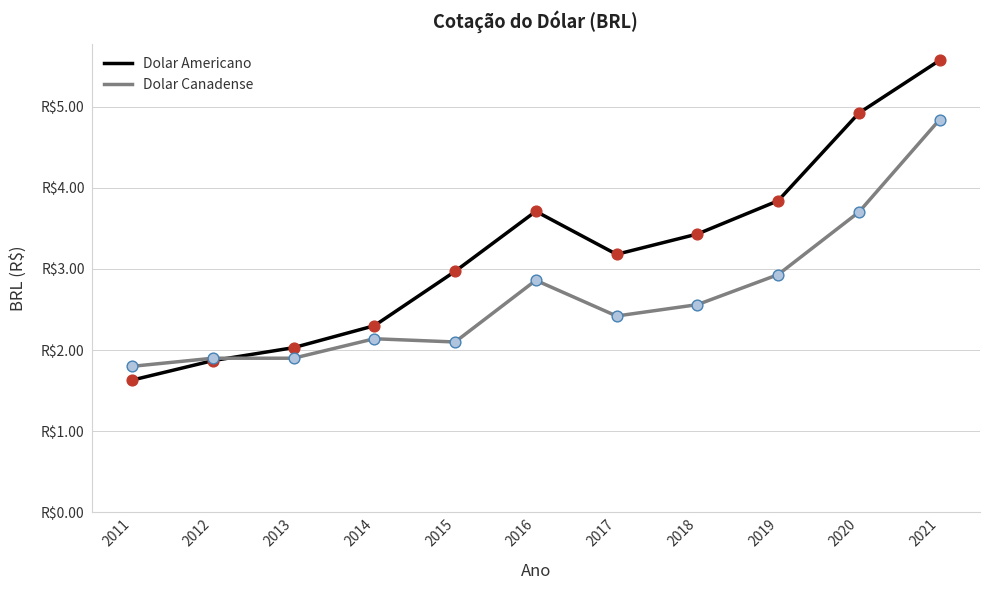

Does the chart have visible grid lines?

Yes